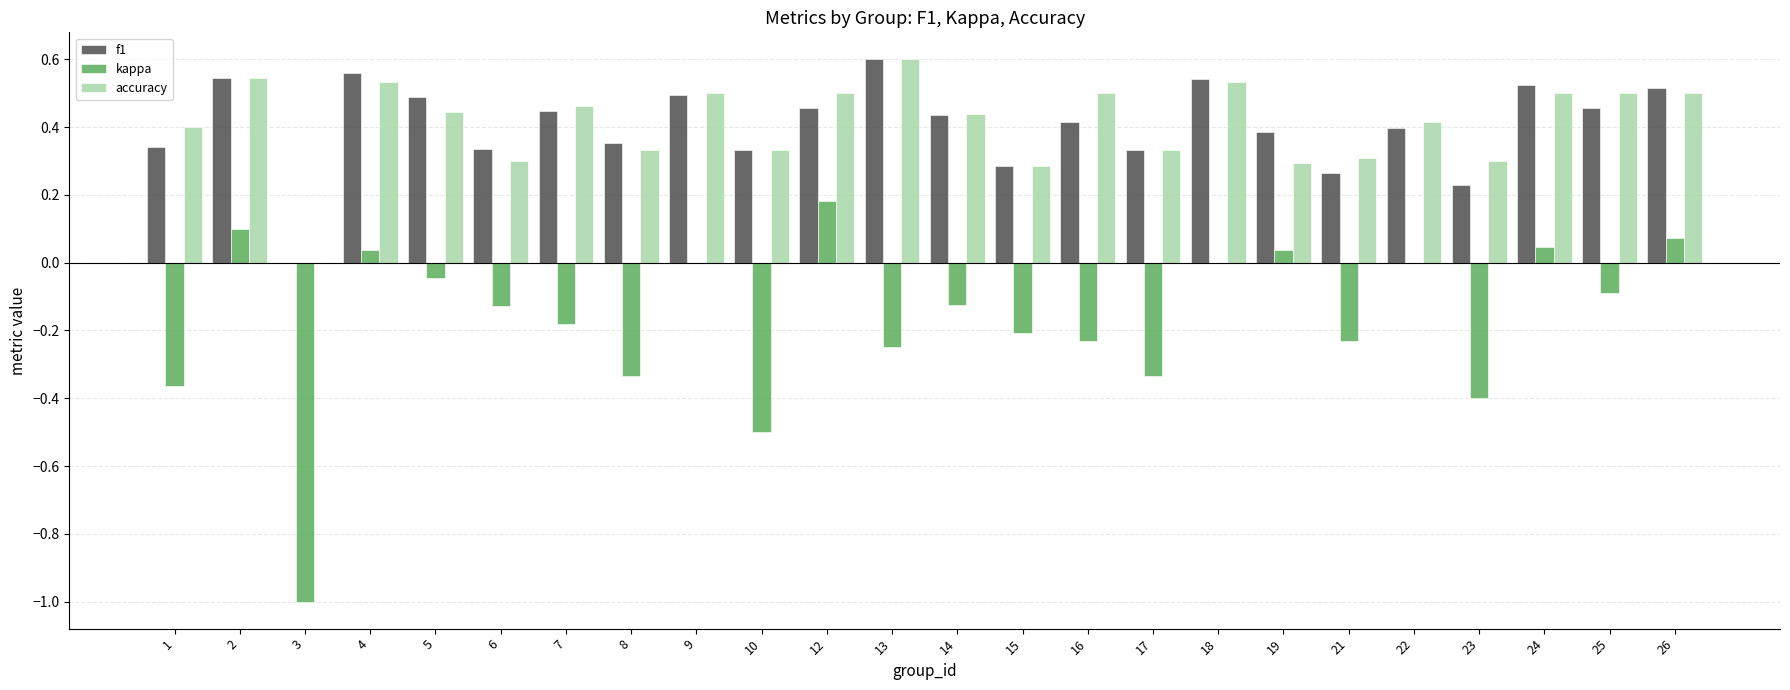

What are all the series names shown in the legend?

f1, kappa, accuracy